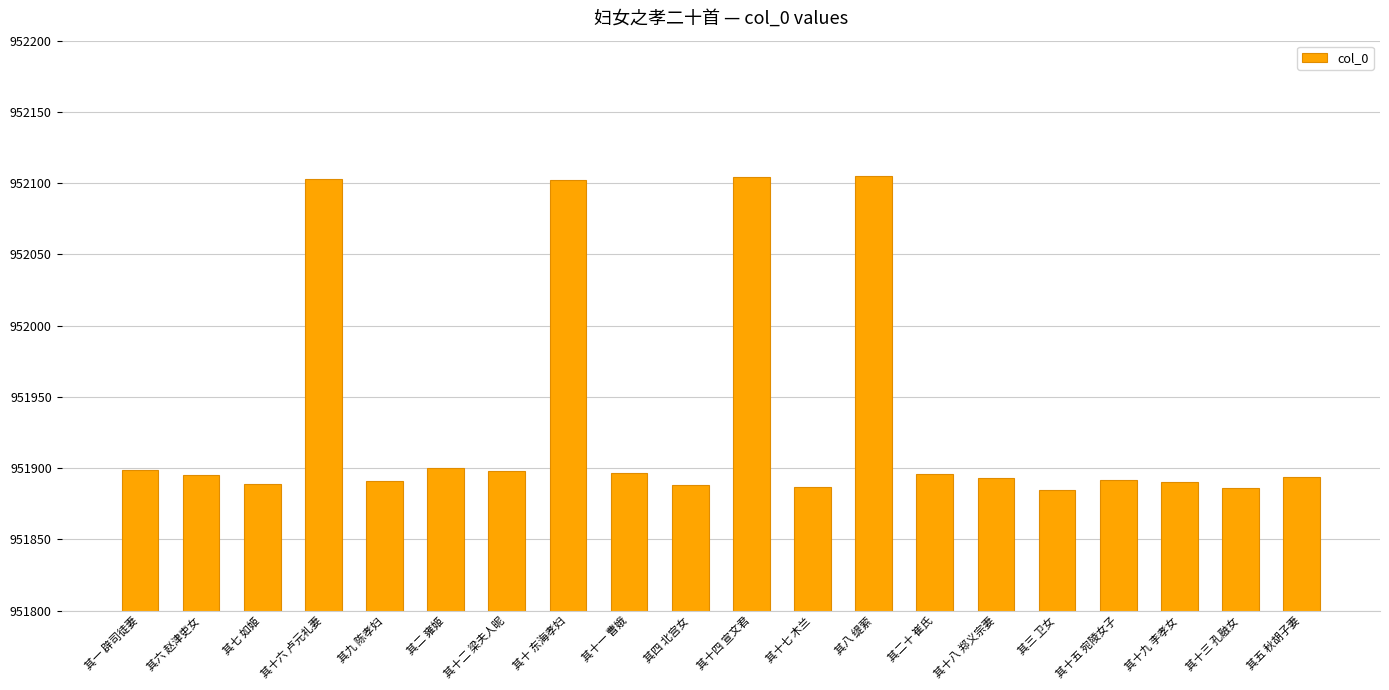

At which label does the data first exceed 951895?

其一 辟司徒妻